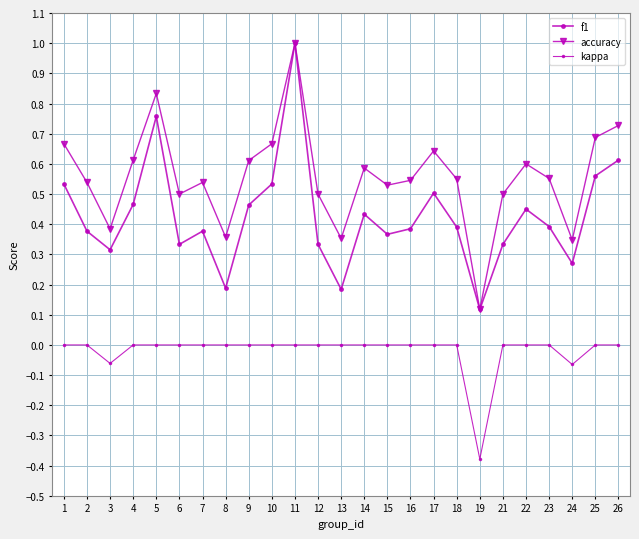

Count the number of data series in this chart.

3